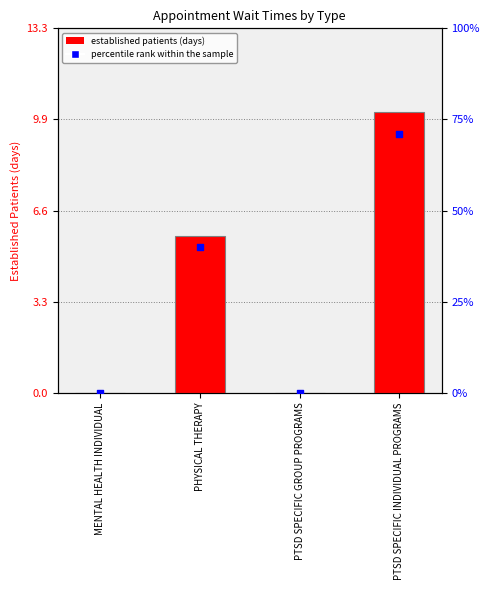

Is the value of percentile rank within the sample at MENTAL HEALTH INDIVIDUAL greater than the value of EstablishedPatients at PTSD SPECIFIC INDIVIDUAL PROGRAMS?

No